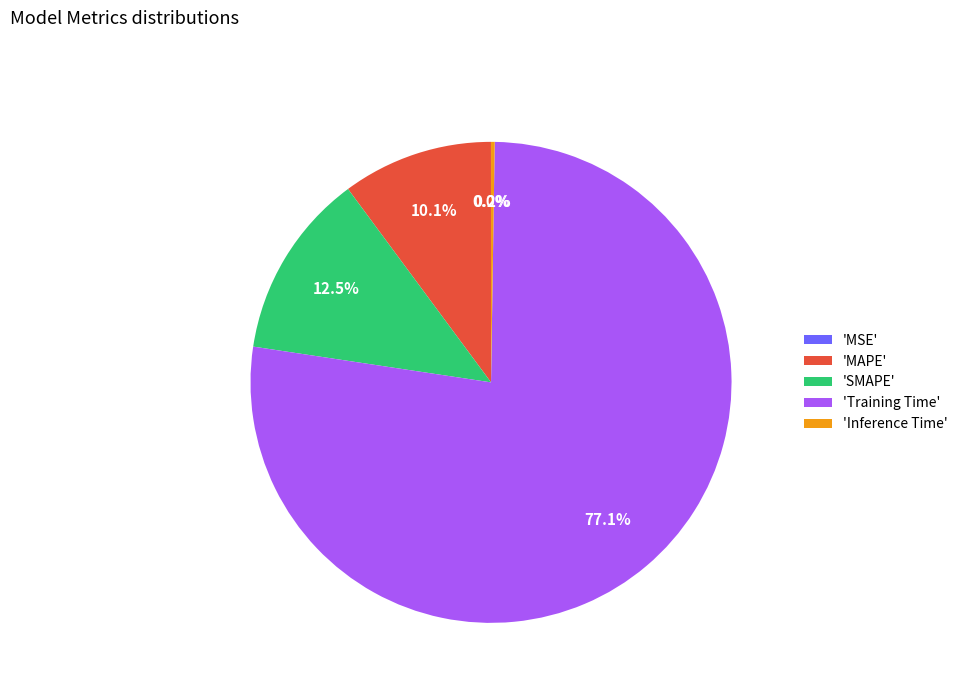

What is the majority slice?

'Training Time'